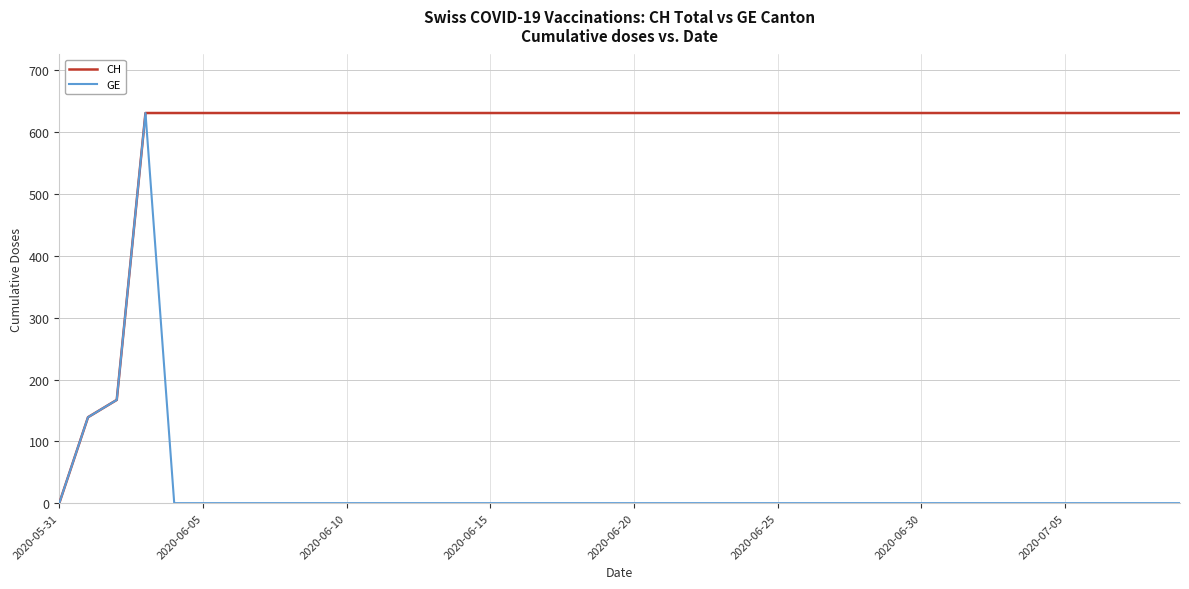

Which series has the largest total across all categories?

CH